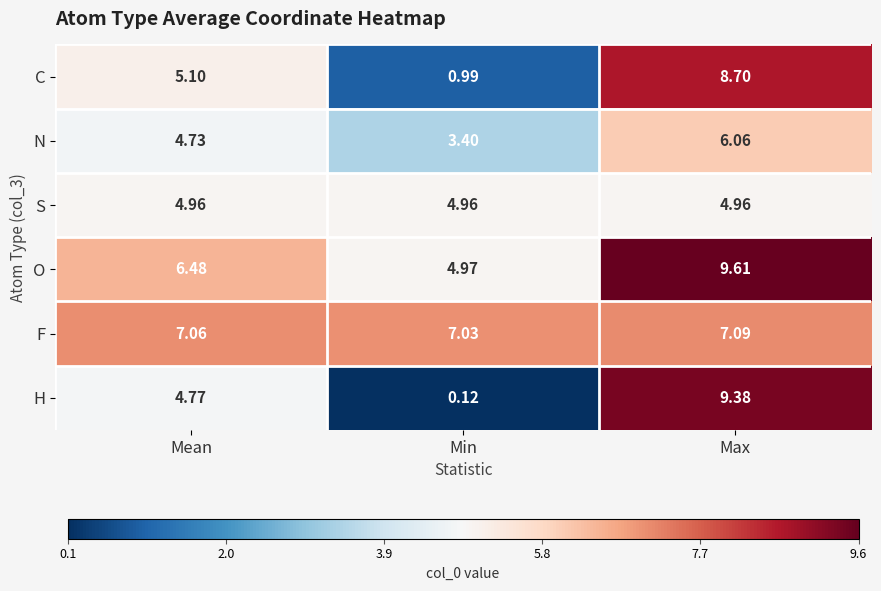

Which category has the lowest value across all series?

Min